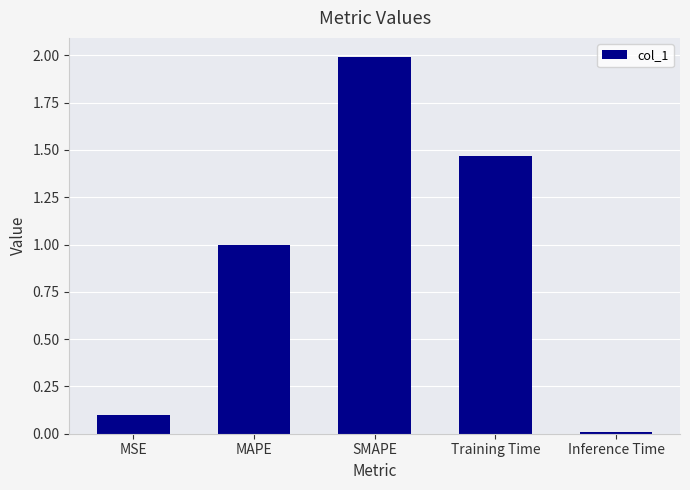

Where is the data nearest to the value 1?

MAPE